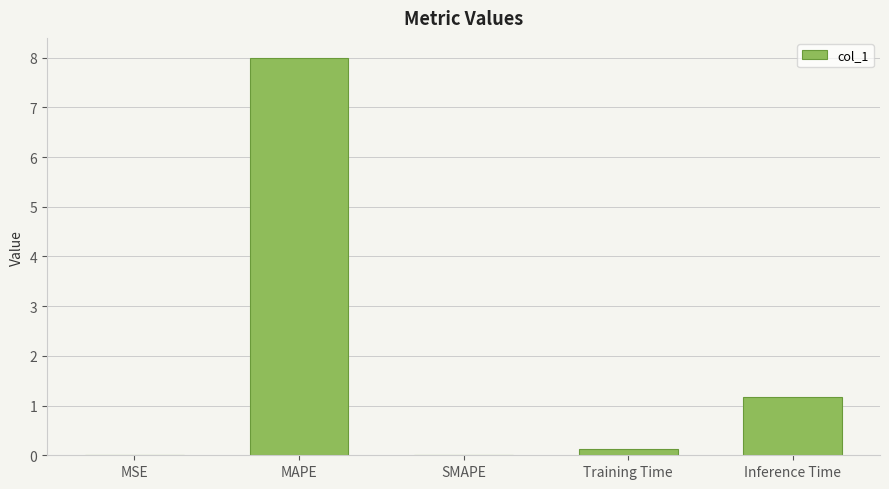

Which has a higher value, MAPE or SMAPE?

MAPE